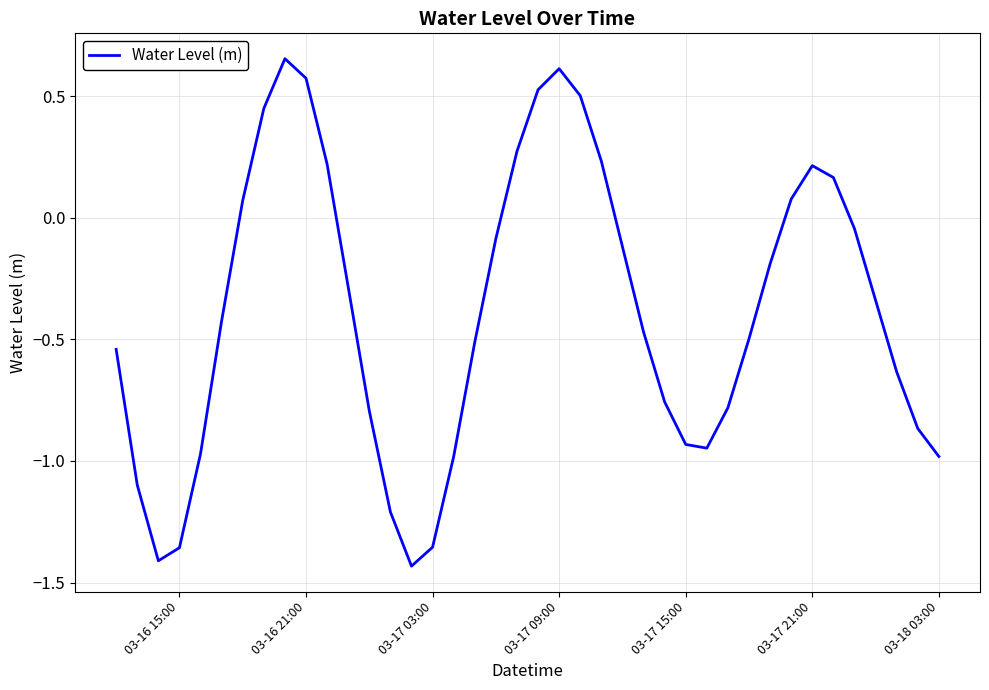

What is the difference between the maximum and minimum values?

2.1